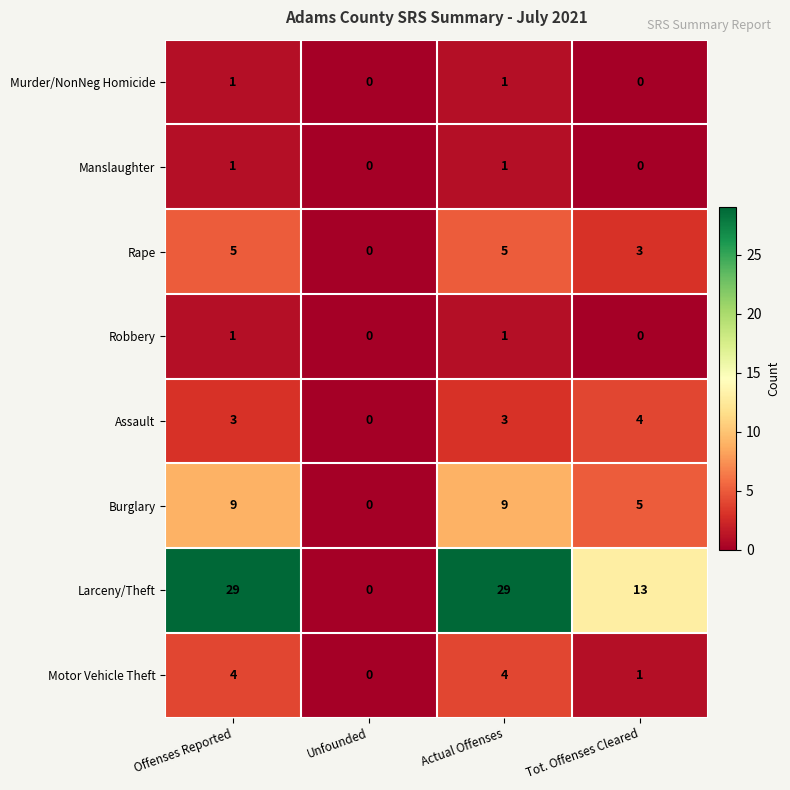

What is the total value across all series at Tot. Offenses Cleared?

26